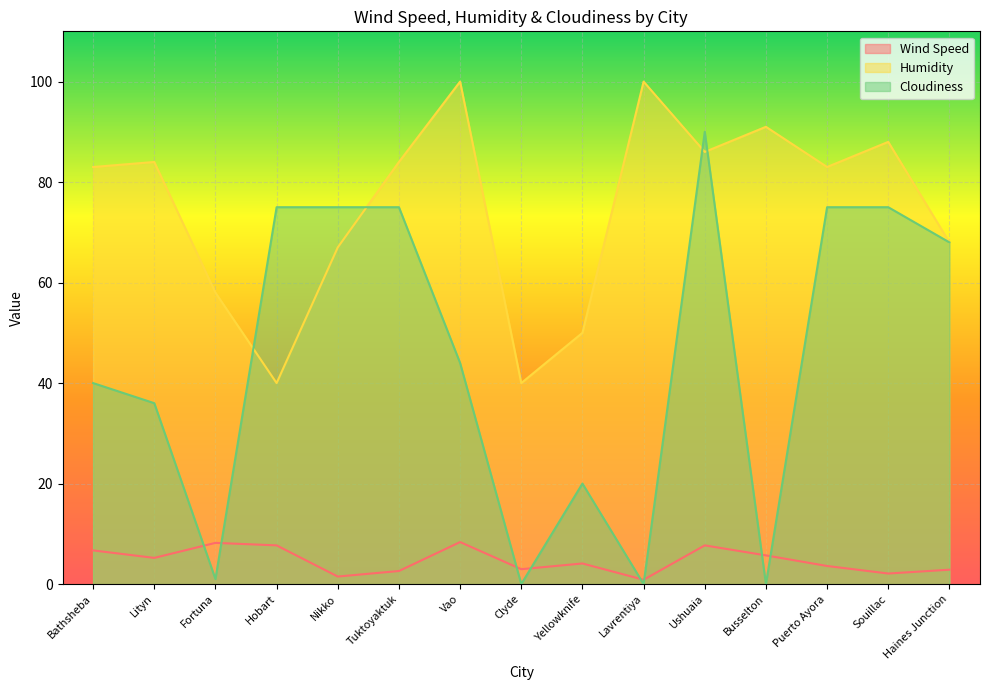

The value of Cloudiness at Vao is 19.4. True or false?

False